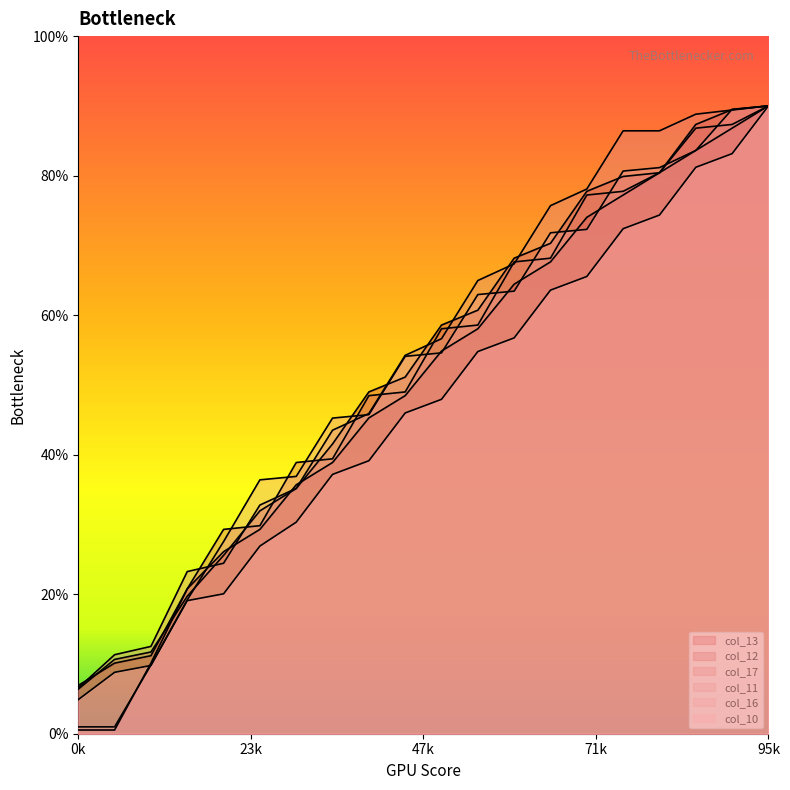

What is the sum of all col_11 values?

1073.4